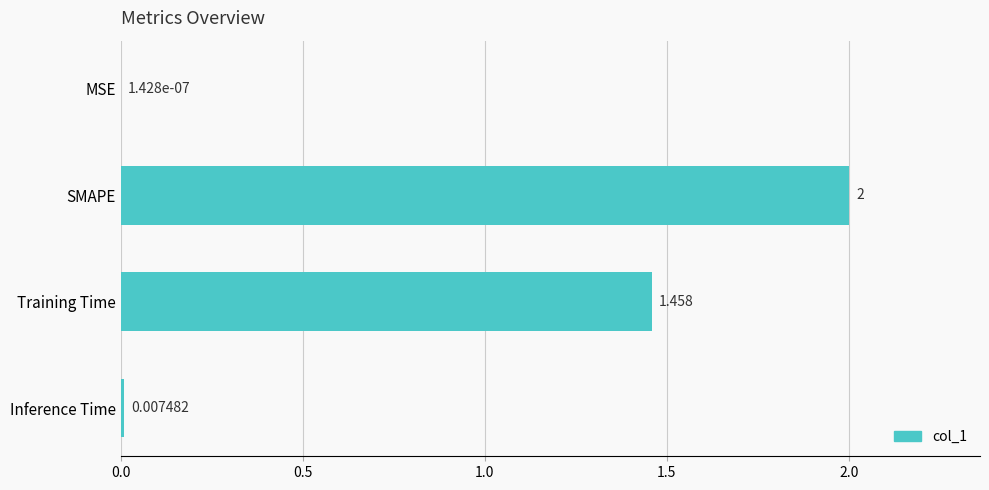

How many data points does each series have?

4